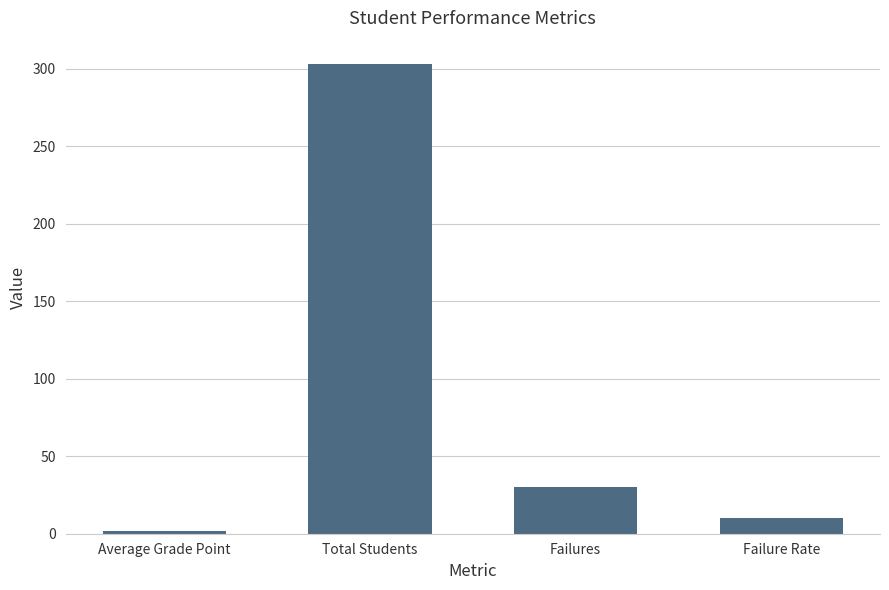

Does the chart contain stacked bars?

No